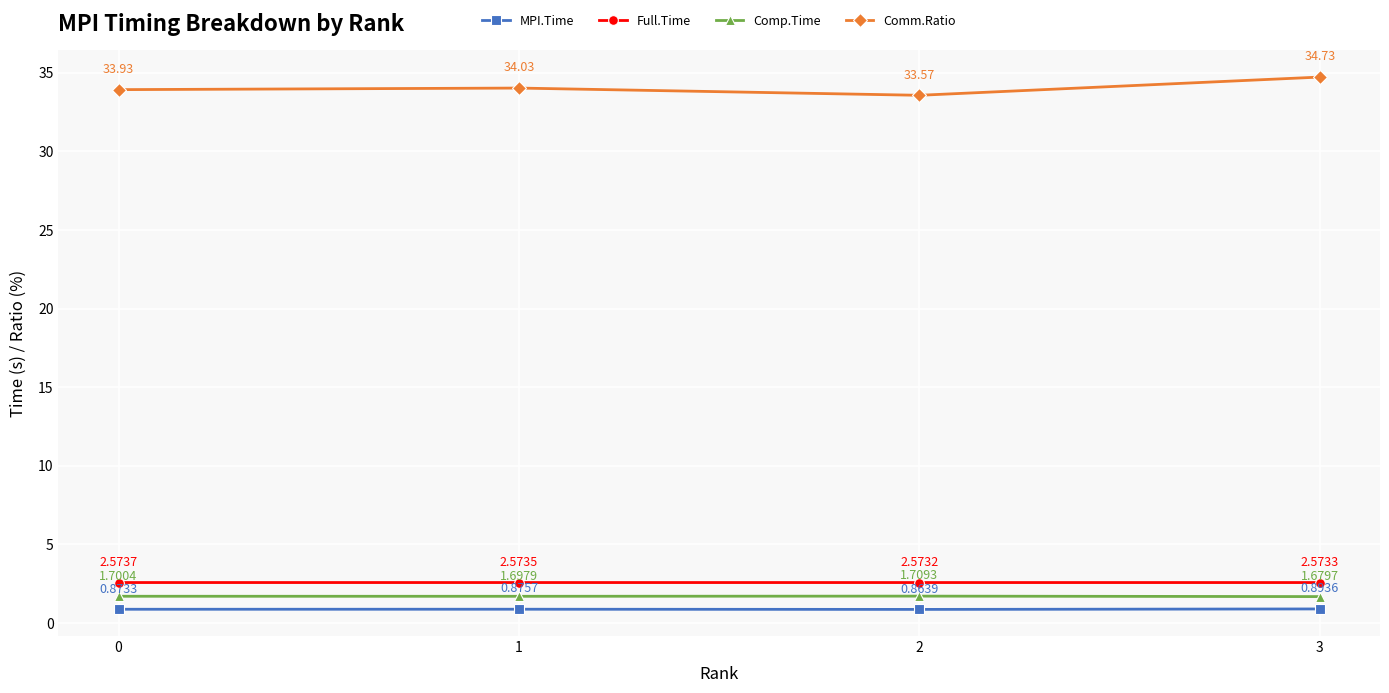

What is the total value across all series at 1?

39.2